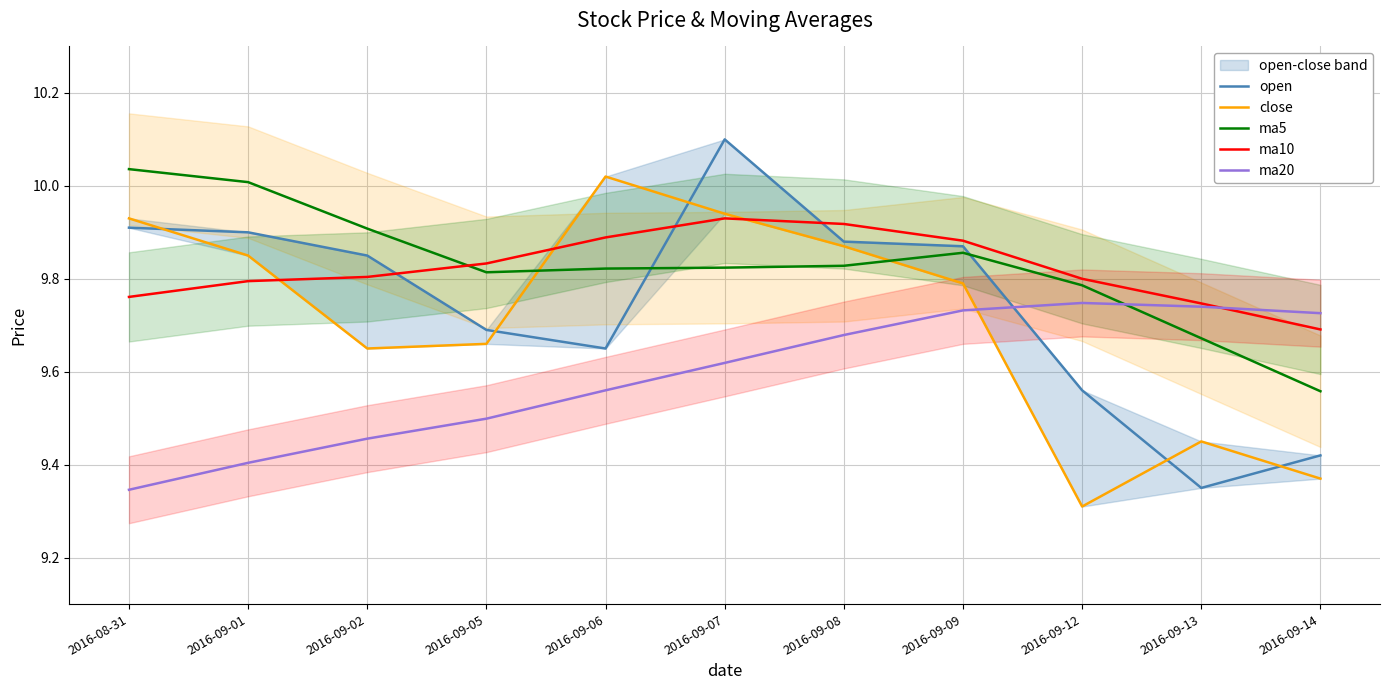

List the labels in order of ma10 value, largest first.

2016-09-07, 2016-09-08, 2016-09-06, 2016-09-09, 2016-09-05, 2016-09-02, 2016-09-12, 2016-09-01, 2016-08-31, 2016-09-13, 2016-09-14